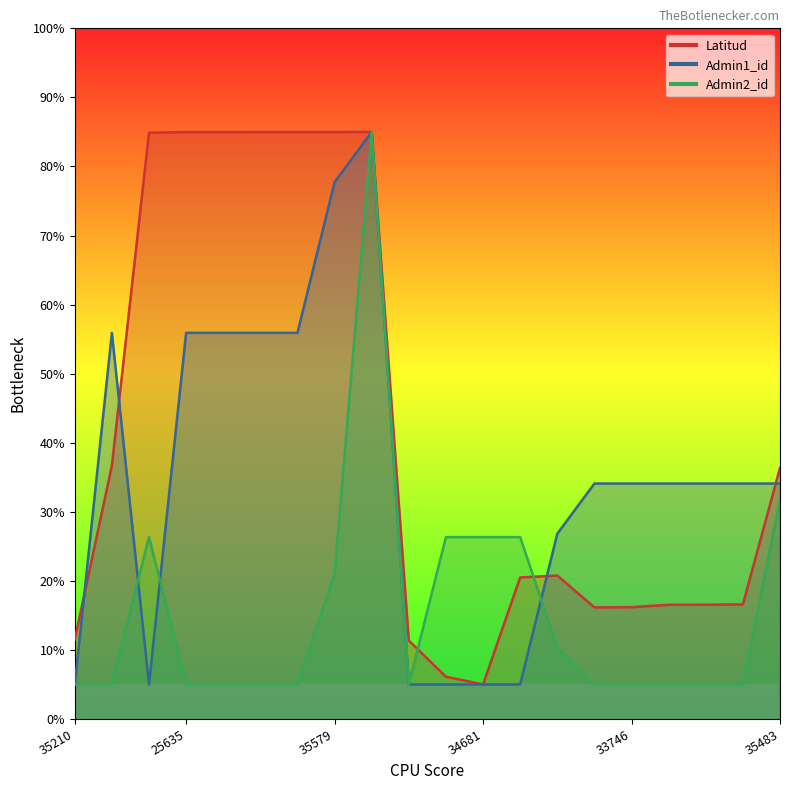

Reading left to right, list all the values displayed in this chart.

Latitud: 35210=11.5	25231=36.7	34679=84.9	25635=85.0	25667=85.0	25700=85.0	25718=85.0	35579=85.0	24585=85.0	35011=11.3	34680=6.1	34681=5.0	34687=20.5	32193=20.8	33739=16.2	33746=16.2	33874=16.5	34032=16.5	34381=16.6	35483=36.3
Admin1_id: 35210=5.0	25231=55.9	34679=5.0	25635=55.9	25667=55.9	25700=55.9	25718=55.9	35579=77.7	24585=85.0	35011=5.0	34680=5.0	34681=5.0	34687=5.0	32193=26.8	33739=34.1	33746=34.1	33874=34.1	34032=34.1	34381=34.1	35483=34.1
Admin2_id: 35210=5.0	25231=5.0	34679=26.3	25635=5.0	25667=5.0	25700=5.0	25718=5.0	35579=21.0	24585=85.0	35011=5.0	34680=26.3	34681=26.3	34687=26.3	32193=10.3	33739=5.0	33746=5.0	33874=5.0	34032=5.0	34381=5.0	35483=31.7